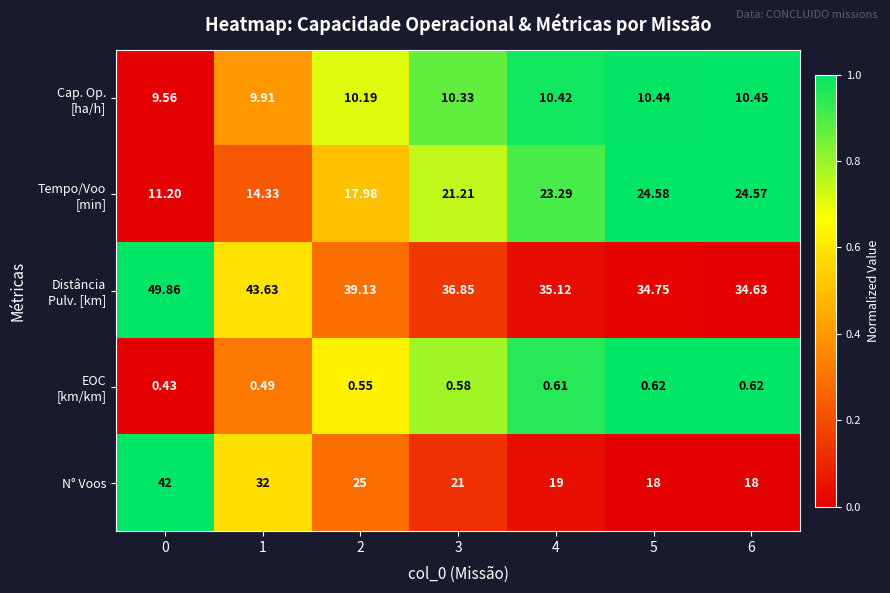

Which series has the largest range (max minus min)?

N° Voos